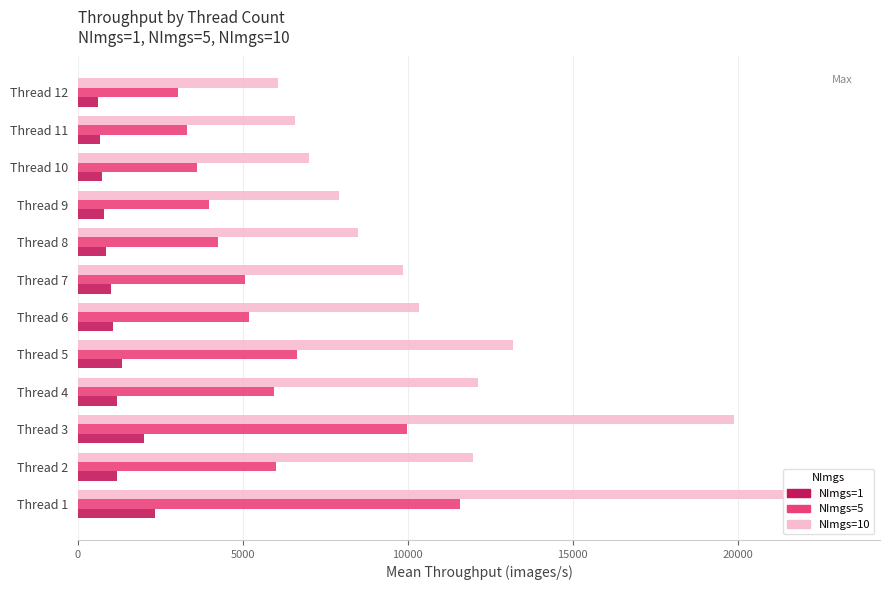

Reading right to left, extract all data points from this chart.

NImgs=1: 615.9	666.2	722.1	799.3	864.0	994.3	1067.7	1331.4	1195.1	1988.7	1194.1	2326.3
NImgs=5: 3041.7	3320.2	3608.2	3962.6	4256.8	5054.3	5193.2	6650.4	5951.0	9980.1	6011.5	11582.1
NImgs=10: 6056.2	6580.3	7015.9	7909.1	8495.5	9855.5	10351.1	13192.0	12124.2	19881.0	11964.9	23161.0